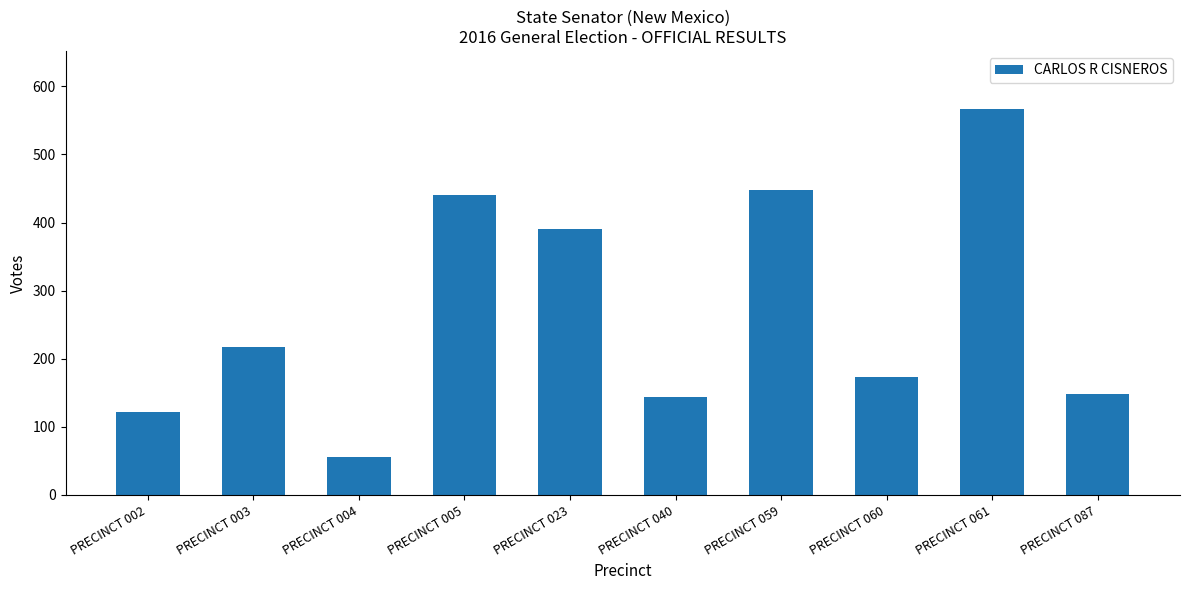

What is the value of the 10th bar from the left?

148